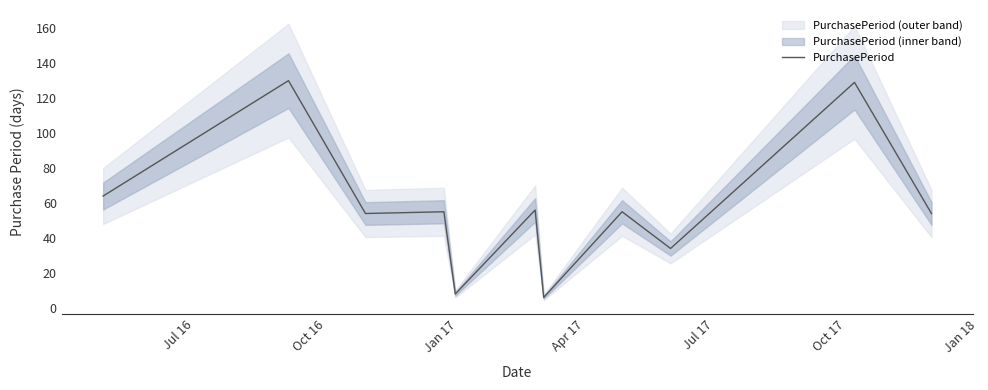

What is the maximum value for PurchasePeriod?

130